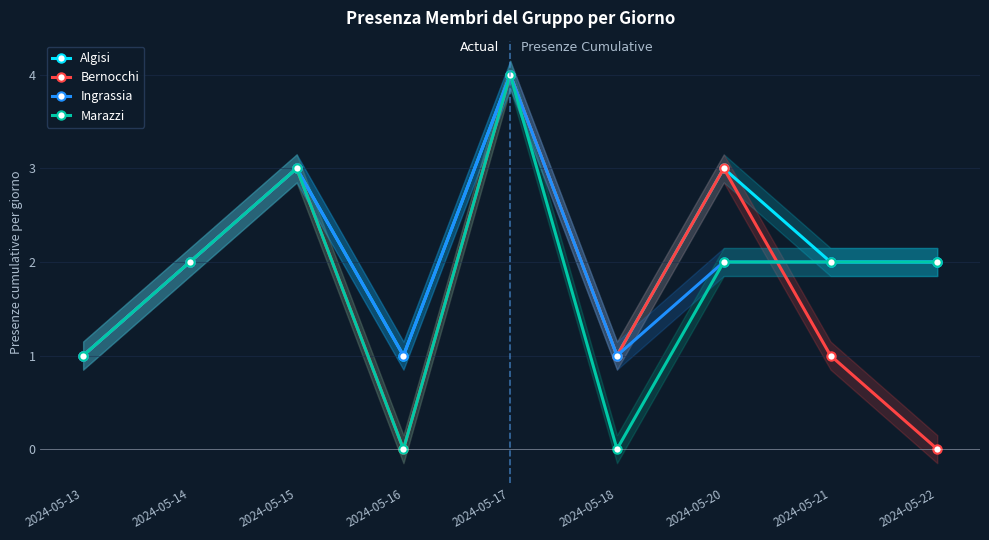

Is it true that Marazzi equals 3 at 2024-05-22?

False